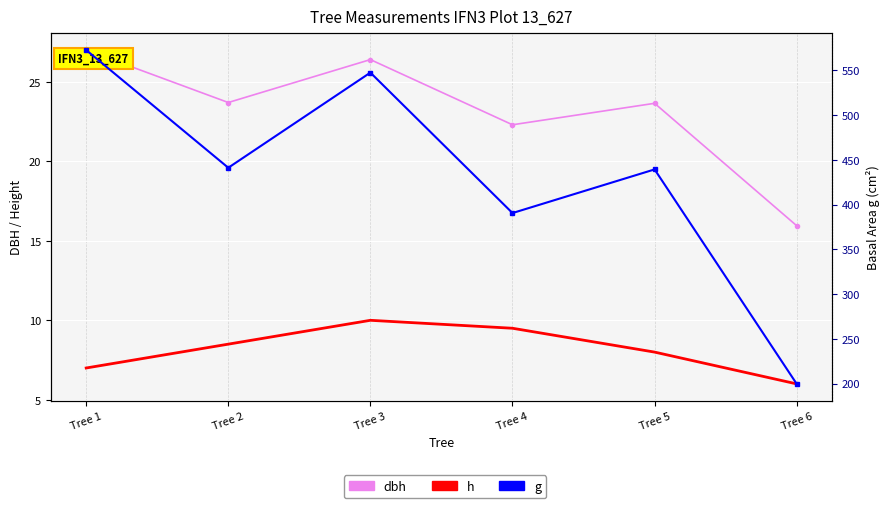

Which category has the highest value across all series?

Tree 1